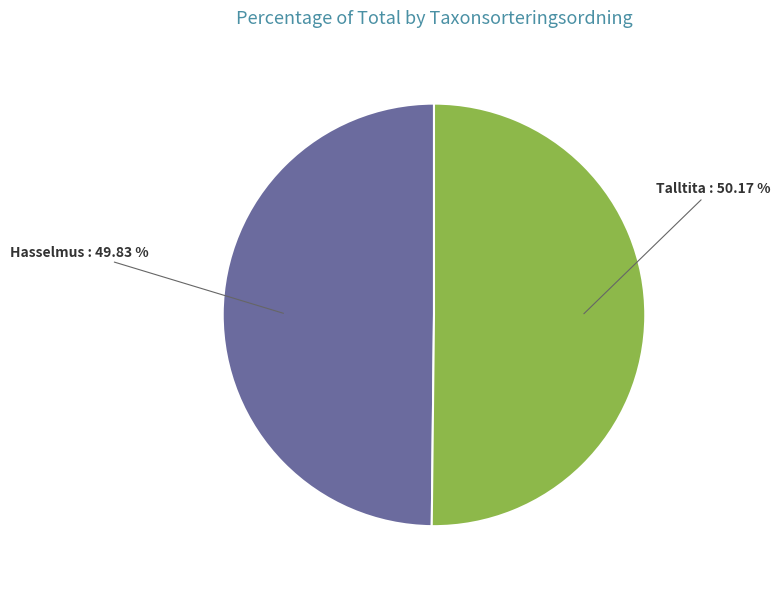

How many segments does this pie chart have?

2